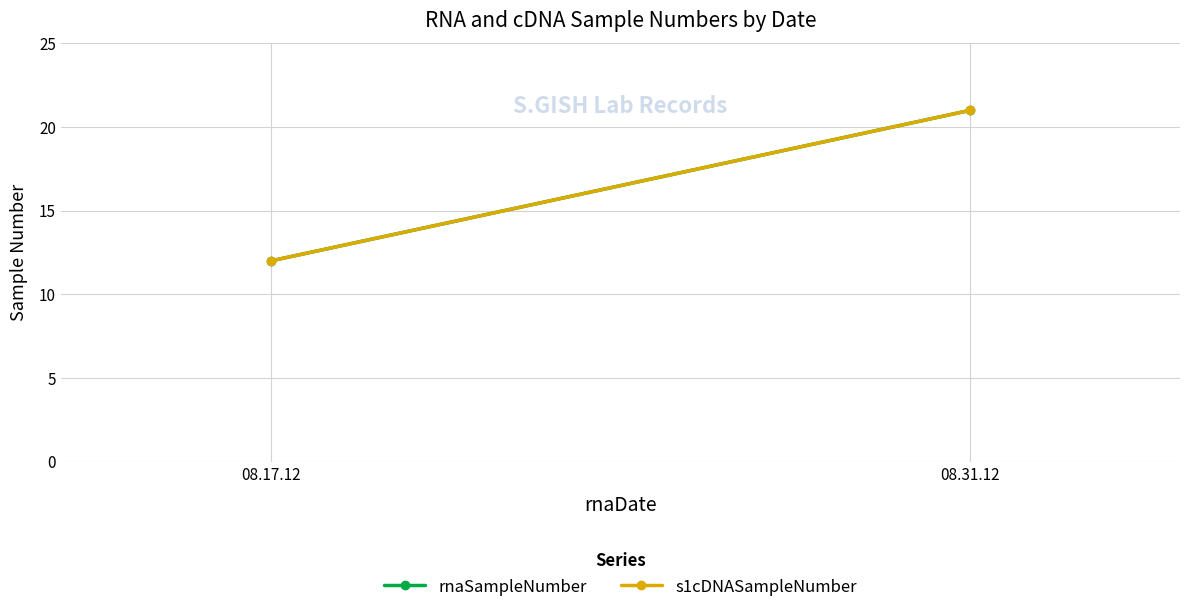

Reading right to left, extract all data points from this chart.

rnaSampleNumber: 21	12
s1cDNASampleNumber: 21	12